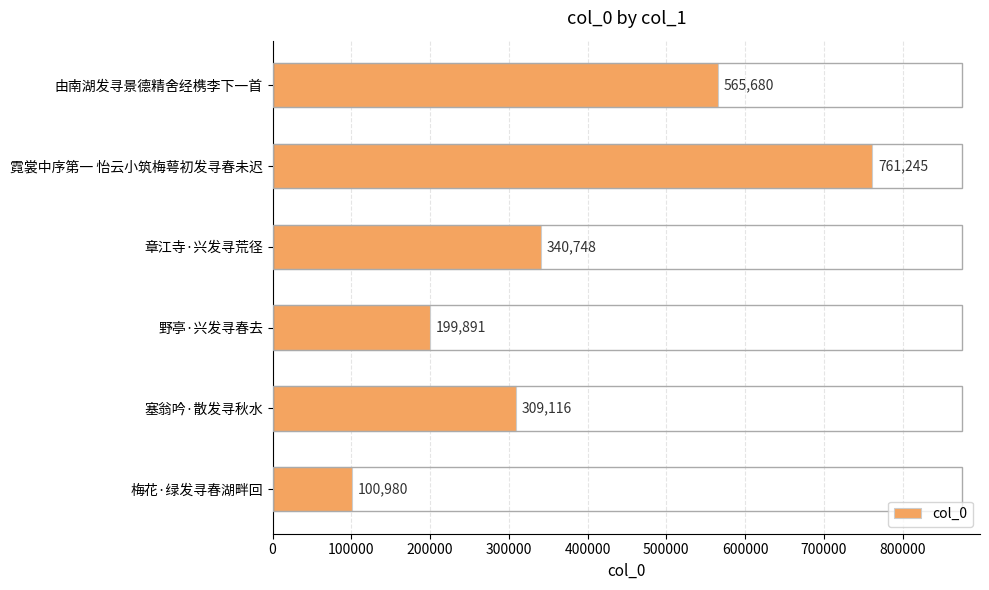

Count the values in the range 199891 to 565680.

4